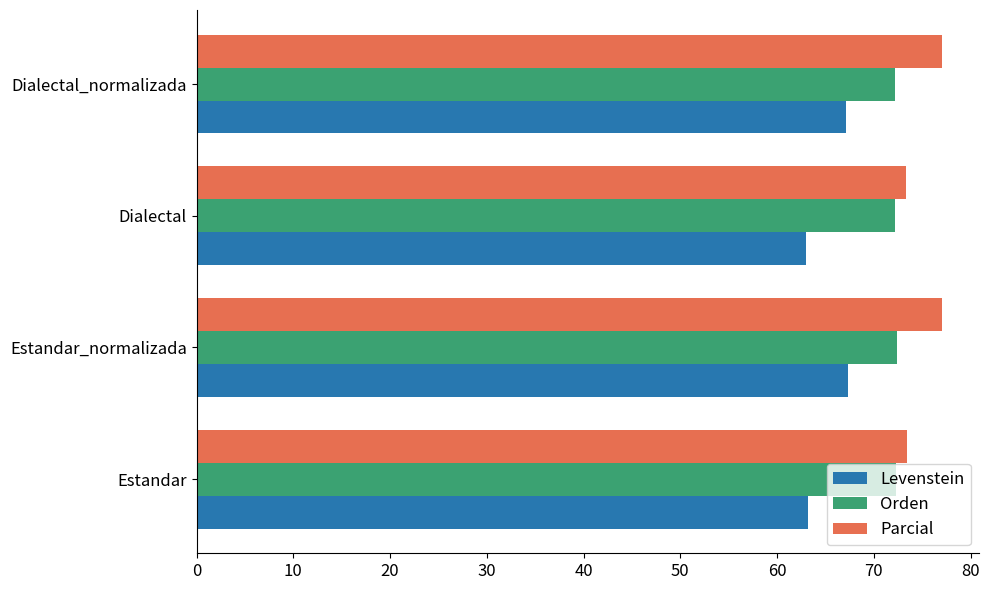

Which series has the largest range (max minus min)?

Levenstein